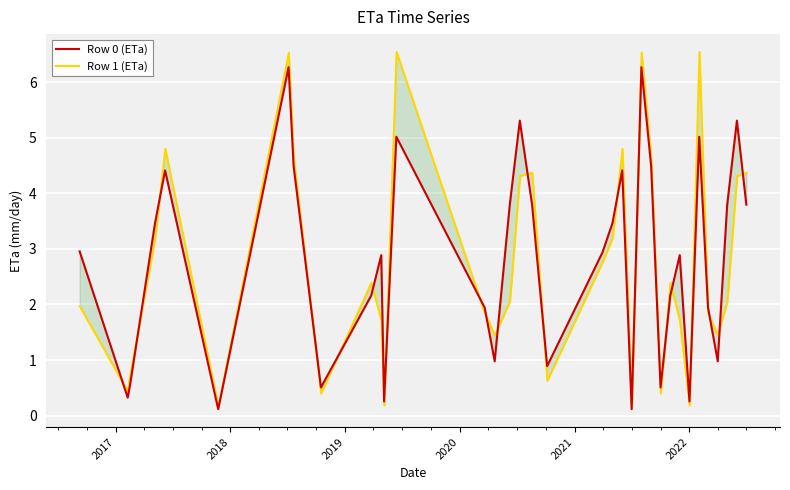

What is the average value of the Row 0 (ETa) series?

2.8